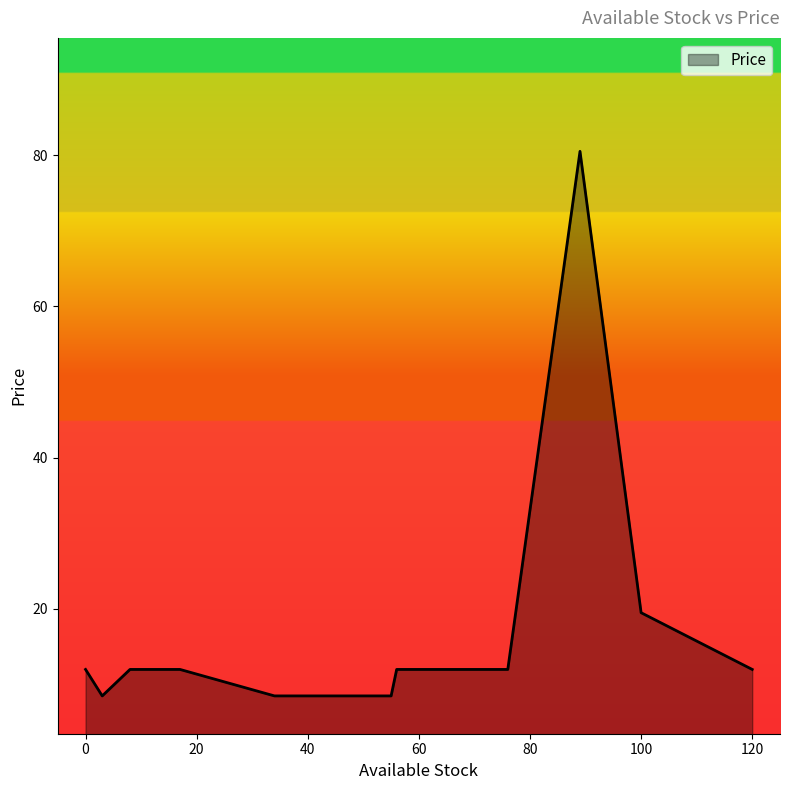

Is it true that the value at 56 is 12.0?

True